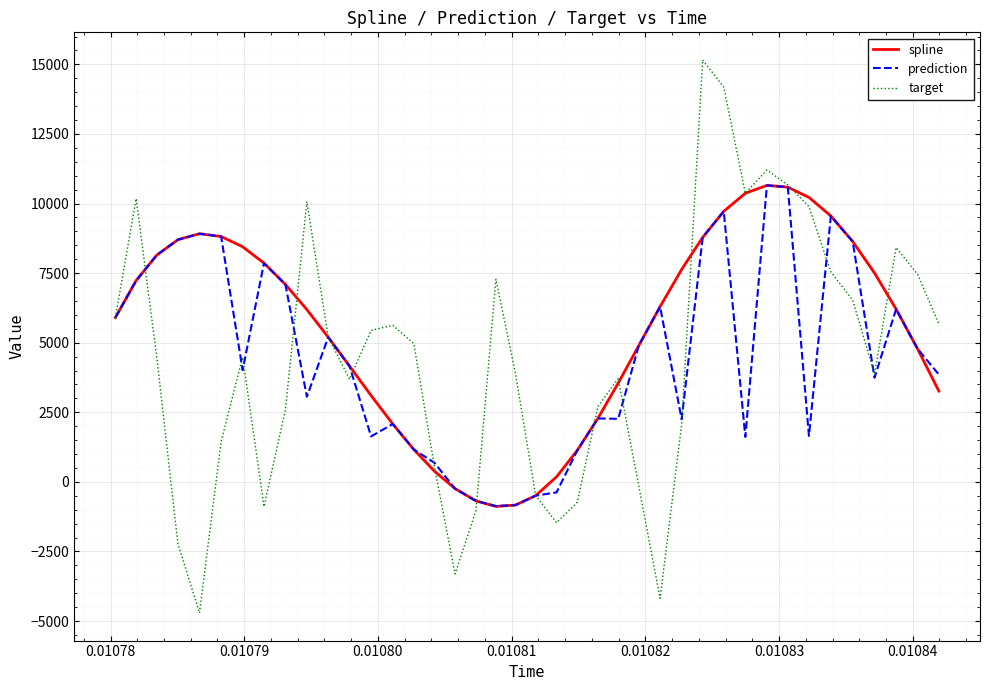

How many distinct data groups are displayed?

3